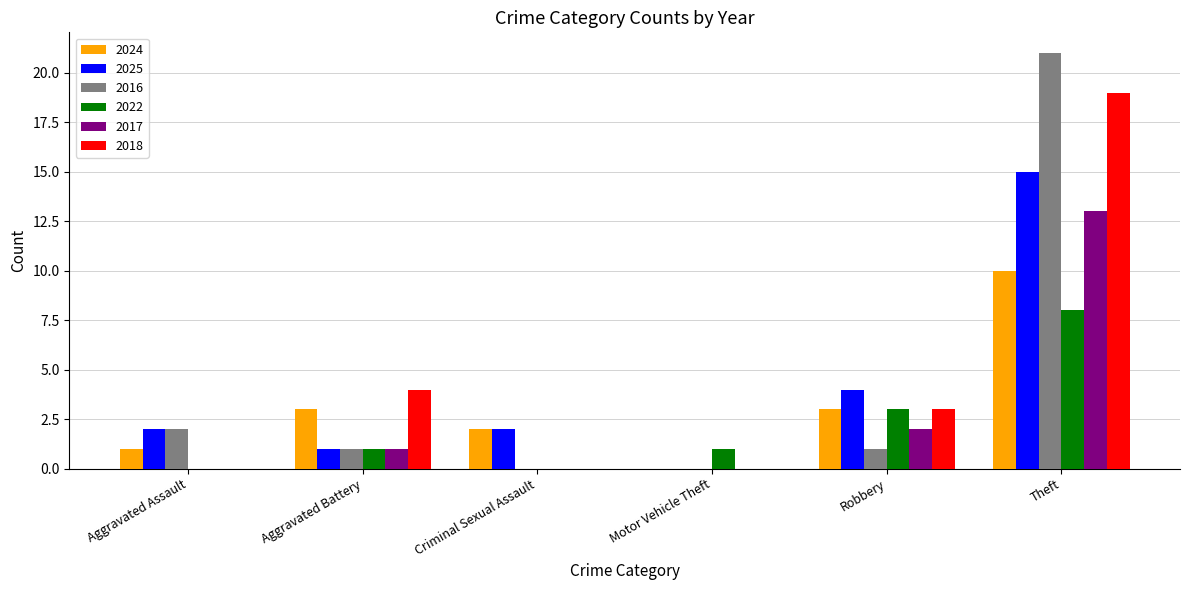

What is the total value across all series at Criminal Sexual Assault?

4